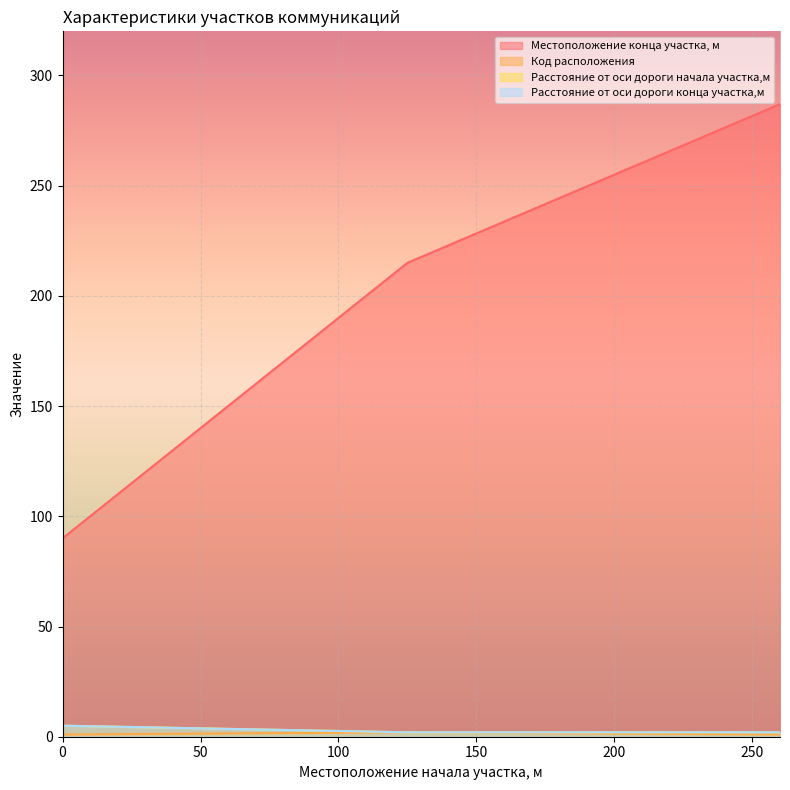

At which label does Код расположения reach its peak?

125